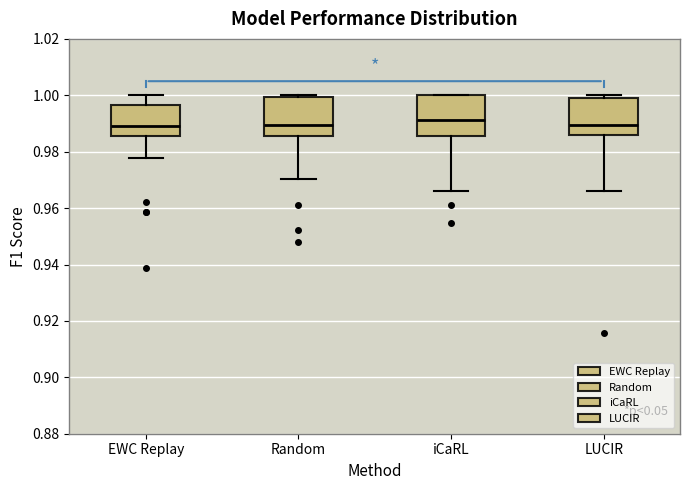

Reading left to right, read every box against the y-axis: the position of its median line, the range the box covers, and the ends of its whiskers. The values are not printed on the chart, so give them approximately, as read against the axis.

EWC Replay: median 0.990, box 0.986 to 0.996, whiskers 0.978 to 1.000
Random: median 0.990, box 0.986 to 1.000, whiskers 0.970 to 1.000
iCaRL: median 0.992, box 0.986 to 1.000, whiskers 0.966 to 1.000
LUCIR: median 0.990, box 0.986 to 0.998, whiskers 0.966 to 1.000